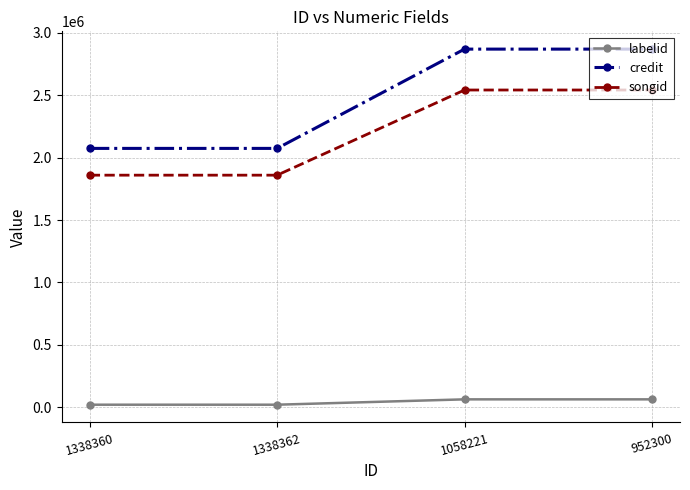

True or false: labelid has more than 2 interior local peaks.

False